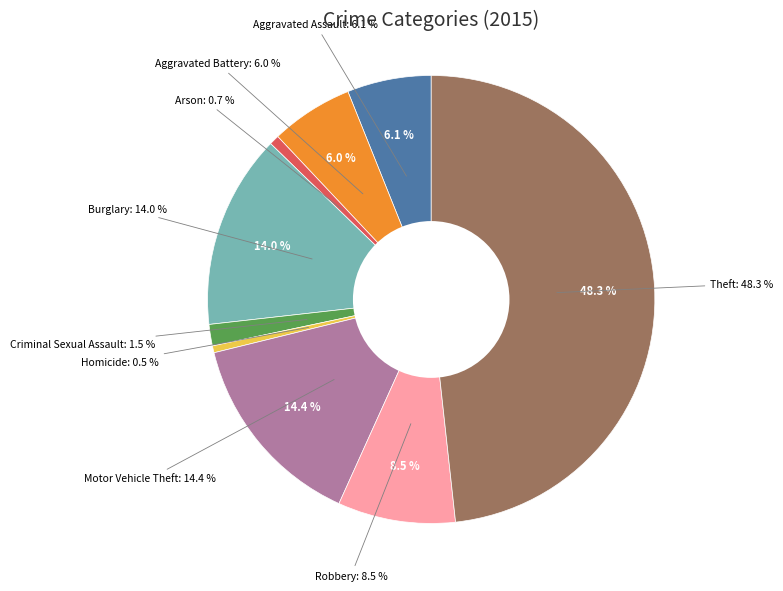

What portion of the pie excludes Criminal Sexual Assault?

98.5%